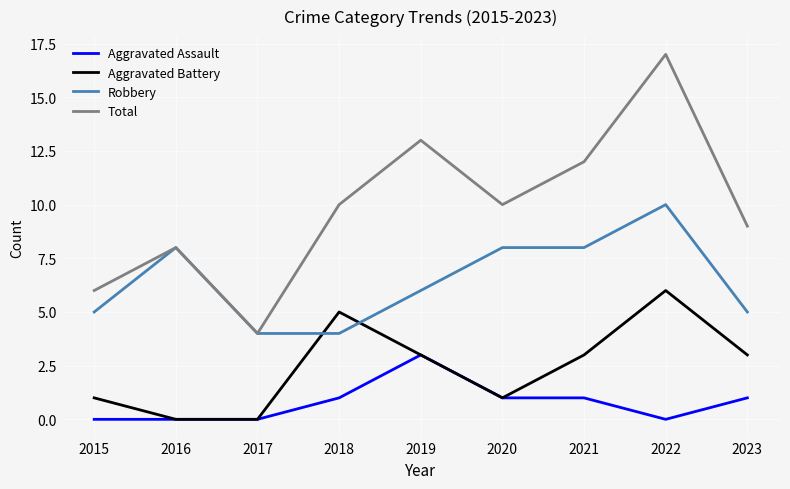

What is the total value across all series at 2021?

24